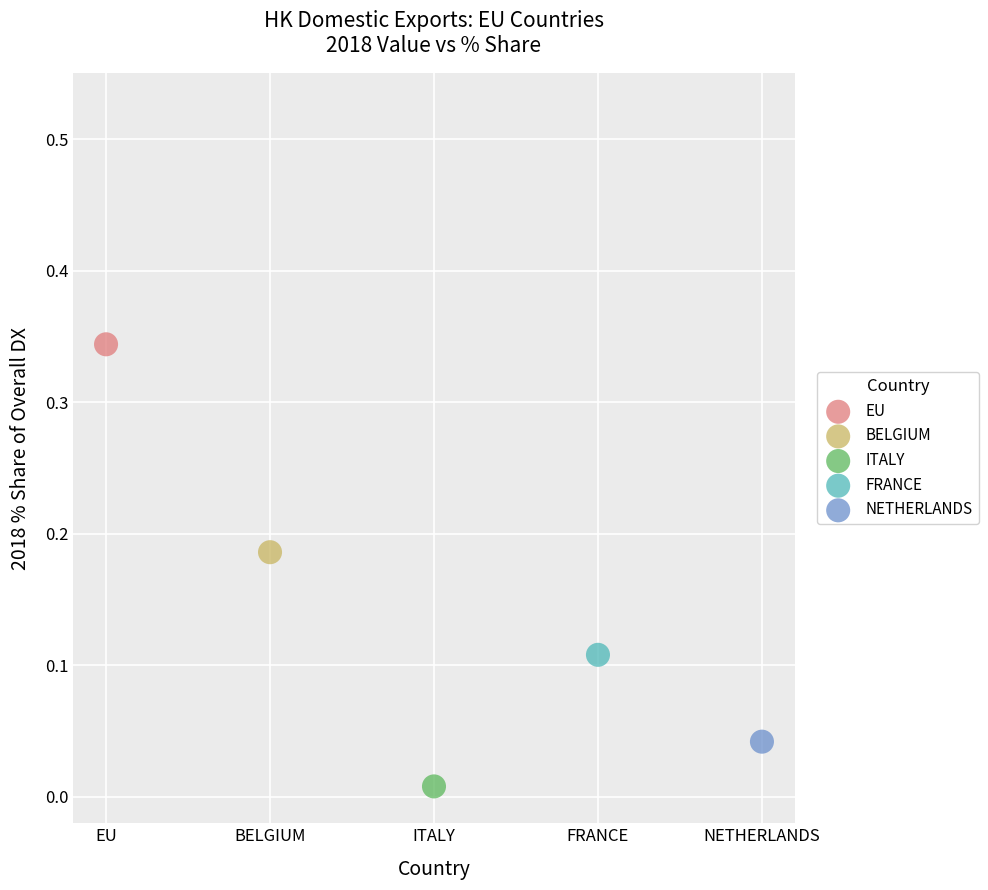

Which series reaches the minimum Y coordinate?

ITALY